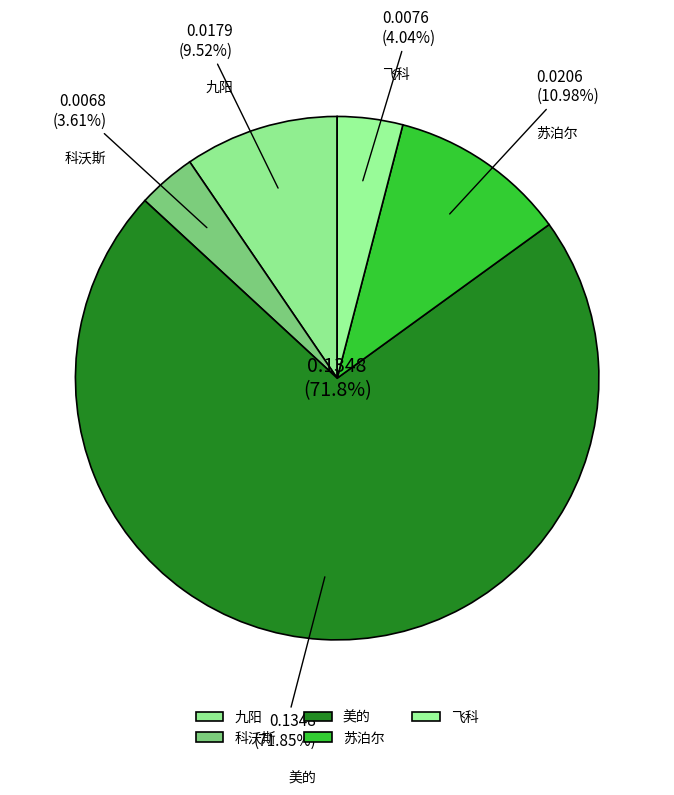

Which category has the biggest portion of the pie?

美的